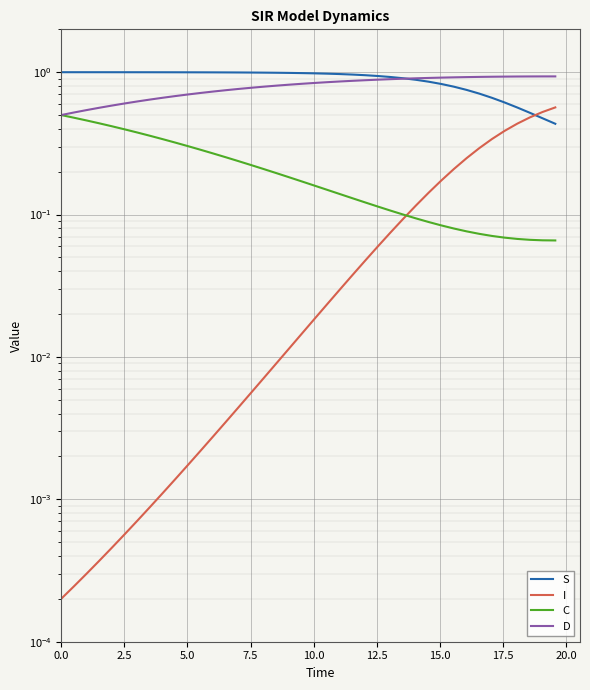

Reading right to left, list all the values displayed in this chart.

S: 0.4	0.5	0.5	0.6	0.6	0.7	0.7	0.8	0.8	0.8	0.9	0.9	0.9	0.9	0.9	1.0	1.0	1.0	1.0	1.0	1.0	1.0	1.0	1.0	1.0	1.0	1.0	1.0	1.0	1.0	1.0	1.0	1.0	1.0	1.0	1.0	1.0	1.0	1.0	1.0
I: 0.6	0.5	0.5	0.4	0.4	0.3	0.3	0.2	0.2	0.2	0.1	0.1	0.1	0.1	0.1	0.0	0.0	0.0	0.0	0.0	0.0	0.0	0.0	0.0	0.0	0.0	0.0	0.0	0.0	0.0	0.0	0.0	0.0	0.0	0.0	0.0	0.0	0.0	0.0	0.0
C: 0.1	0.1	0.1	0.1	0.1	0.1	0.1	0.1	0.1	0.1	0.1	0.1	0.1	0.1	0.1	0.1	0.1	0.1	0.1	0.2	0.2	0.2	0.2	0.2	0.2	0.2	0.3	0.3	0.3	0.3	0.3	0.3	0.4	0.4	0.4	0.4	0.4	0.5	0.5	0.5
D: 0.9	0.9	0.9	0.9	0.9	0.9	0.9	0.9	0.9	0.9	0.9	0.9	0.9	0.9	0.9	0.9	0.9	0.9	0.9	0.8	0.8	0.8	0.8	0.8	0.8	0.8	0.7	0.7	0.7	0.7	0.7	0.7	0.6	0.6	0.6	0.6	0.6	0.5	0.5	0.5